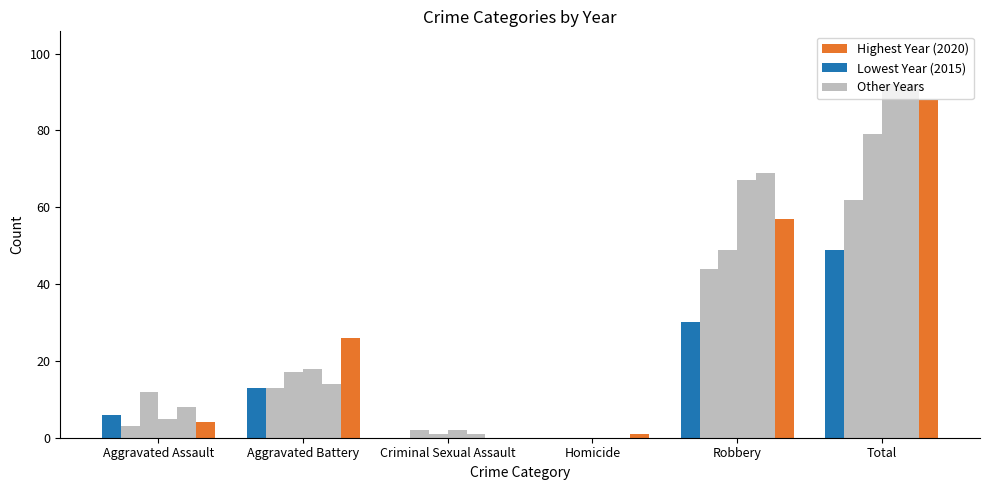

How many data points does each series have?

6